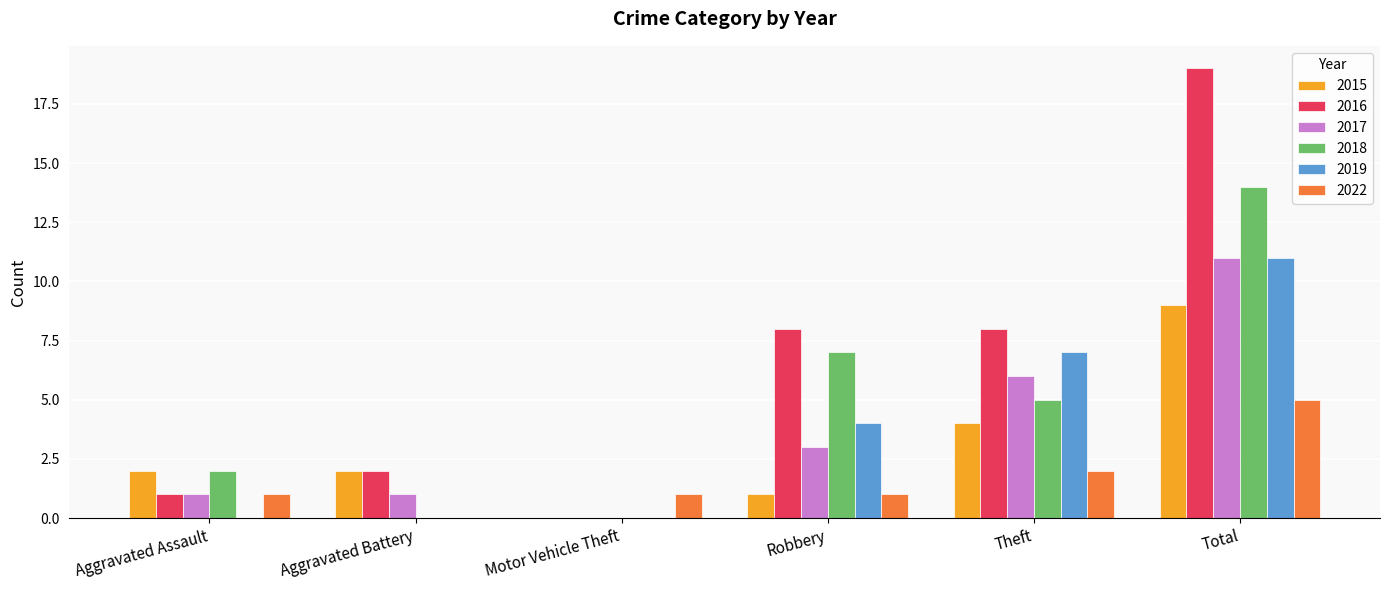

Reading right to left, what are all the values shown in this chart?

2015: Total=9	Theft=4	Robbery=1	Motor Vehicle Theft=0	Aggravated Battery=2	Aggravated Assault=2
2016: Total=19	Theft=8	Robbery=8	Motor Vehicle Theft=0	Aggravated Battery=2	Aggravated Assault=1
2017: Total=11	Theft=6	Robbery=3	Motor Vehicle Theft=0	Aggravated Battery=1	Aggravated Assault=1
2018: Total=14	Theft=5	Robbery=7	Motor Vehicle Theft=0	Aggravated Battery=0	Aggravated Assault=2
2019: Total=11	Theft=7	Robbery=4	Motor Vehicle Theft=0	Aggravated Battery=0	Aggravated Assault=0
2022: Total=5	Theft=2	Robbery=1	Motor Vehicle Theft=1	Aggravated Battery=0	Aggravated Assault=1